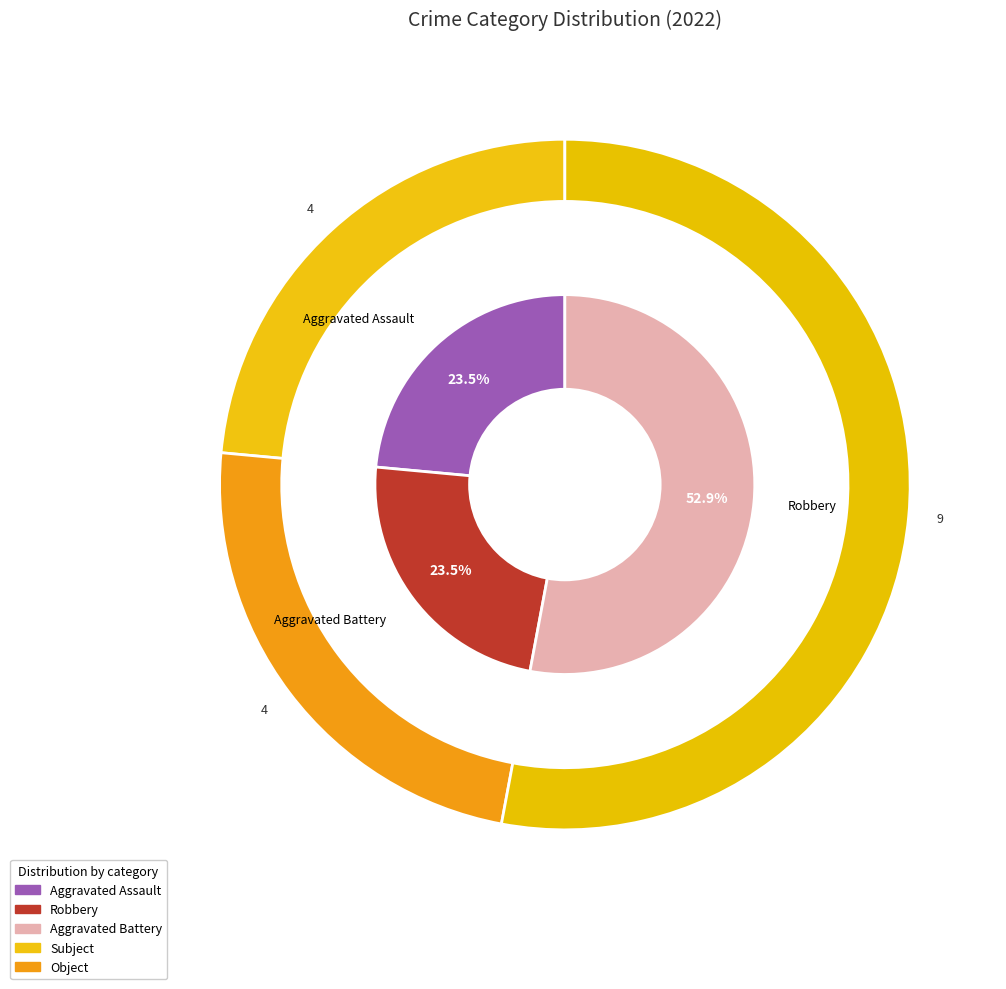

What percentage is the Aggravated Assault slice, to the nearest percent?

24%